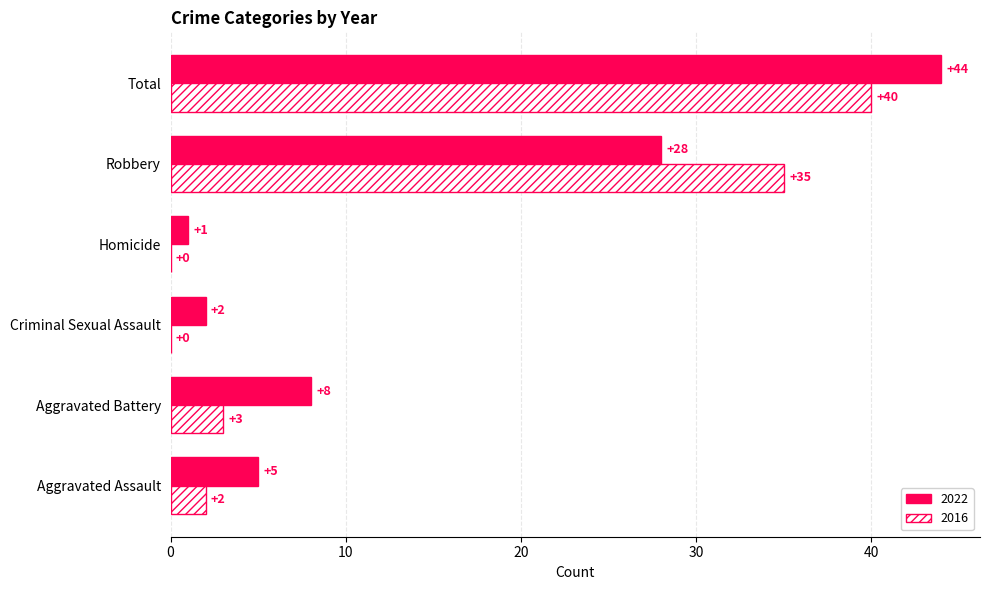

True or false: 2016 has a value of 35 at Robbery.

True